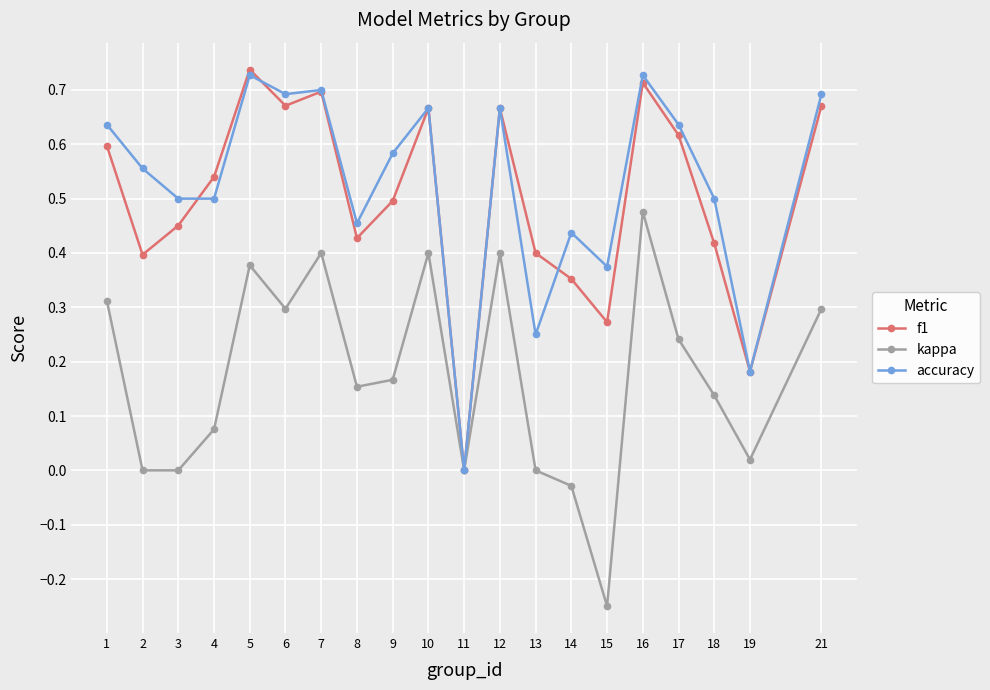

True or false: accuracy has a value of 0.7 at 16.

True